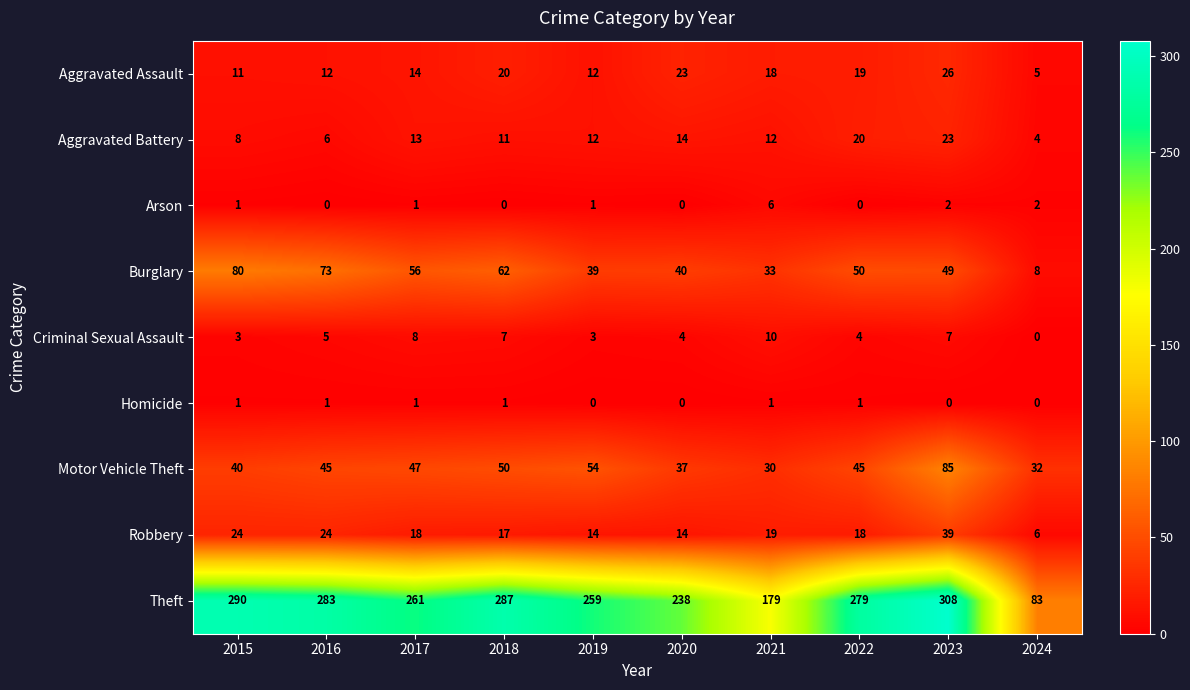

What is the spread (max minus min) of values at 2024?

83